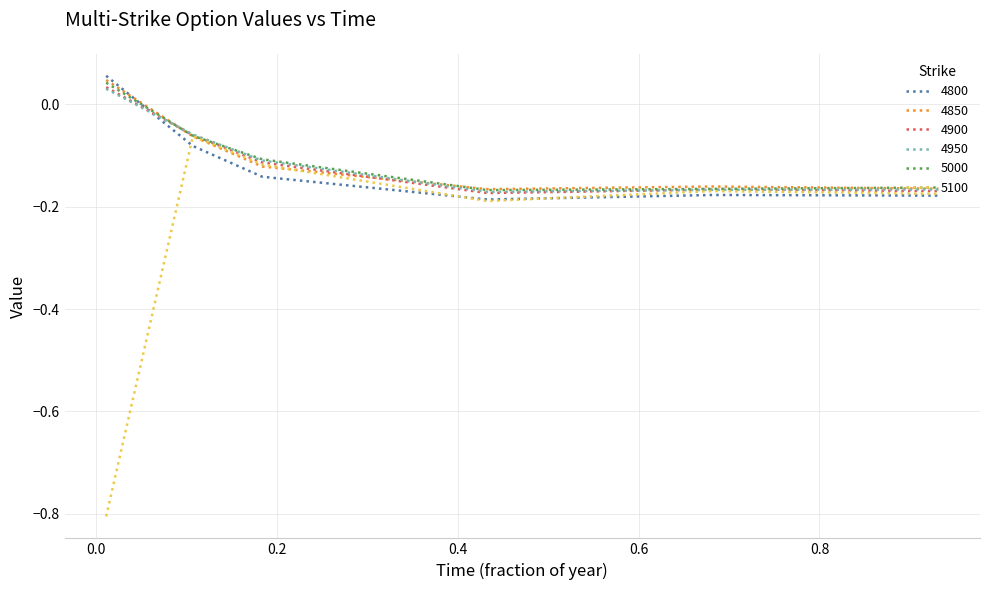

Does the chart display data point markers on the line(s)?

No